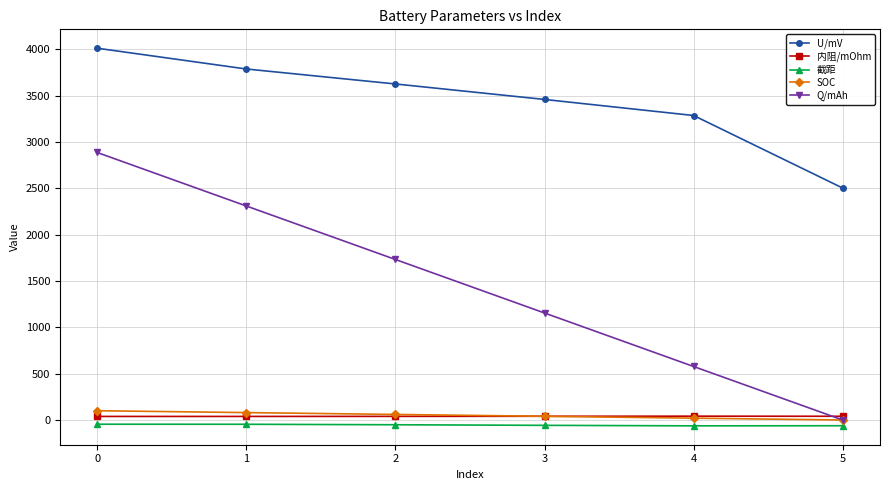

Which series has the largest total across all categories?

U/mV